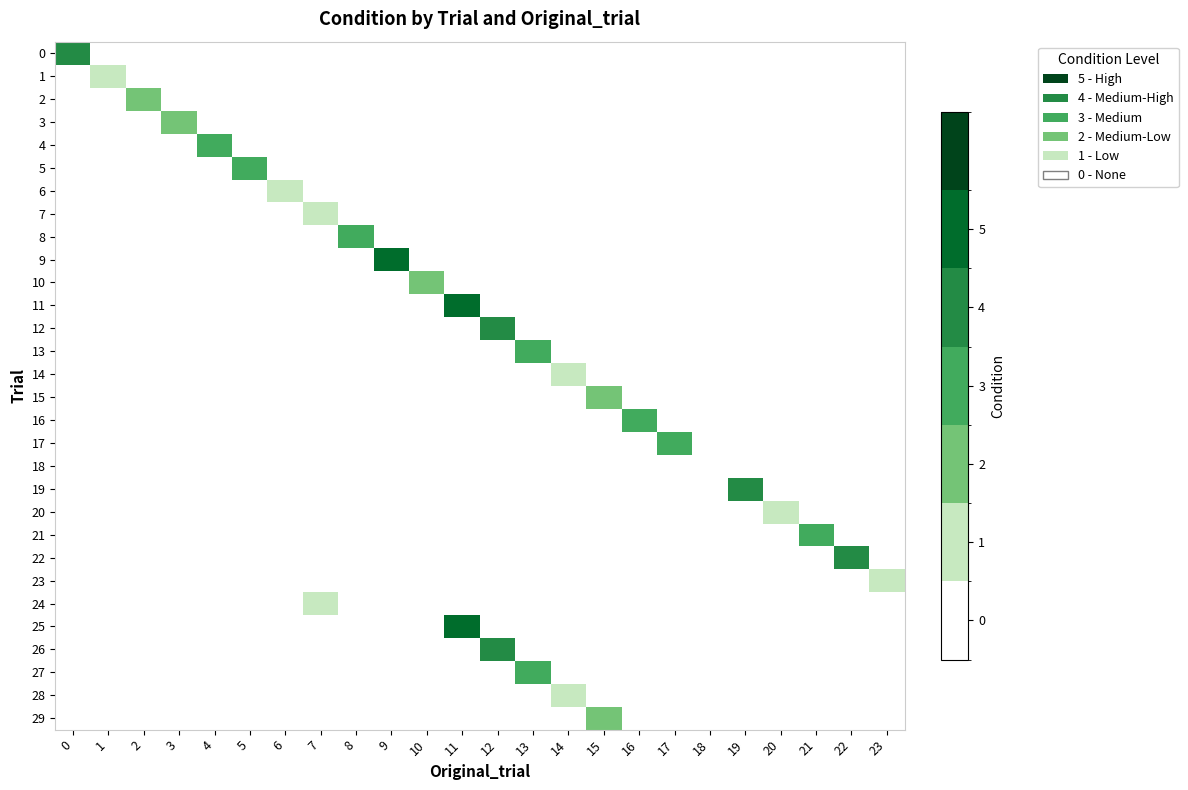

True or false: 11 has a value of 5.0 at 11.

True